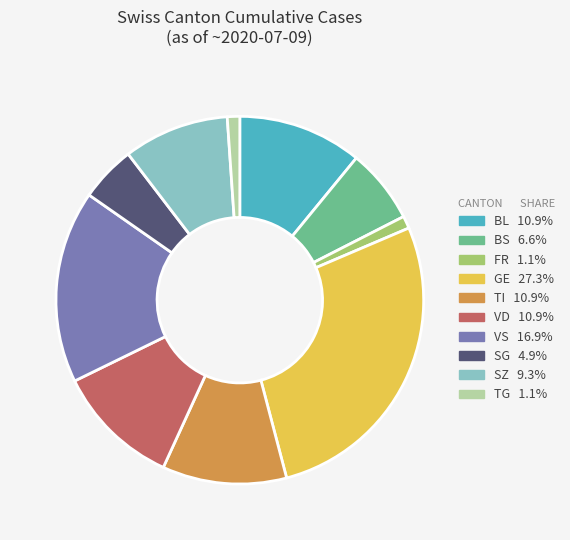

Does any single category account for the majority?

No